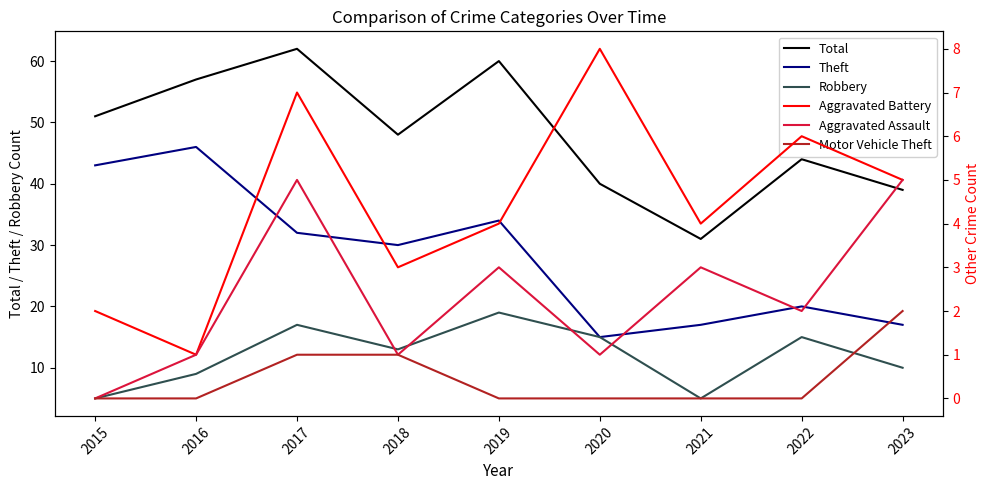

How many data points in Aggravated Assault are above 2?

4